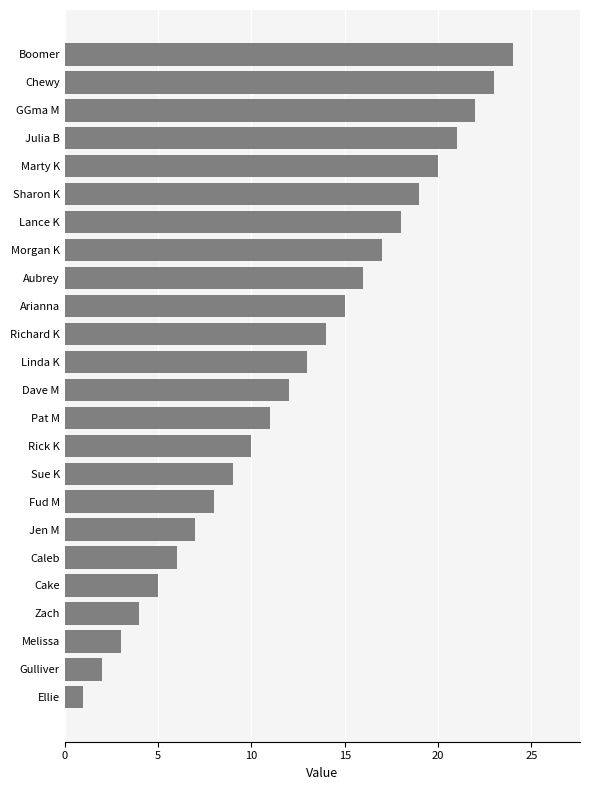

Rank the categories by value from lowest to highest.

Ellie, Gulliver, Melissa, Zach, Cake, Caleb, Jen M, Fud M, Sue K, Rick K, Pat M, Dave M, Linda K, Richard K, Arianna, Aubrey, Morgan K, Lance K, Sharon K, Marty K, Julia B, GGma M, Chewy, Boomer